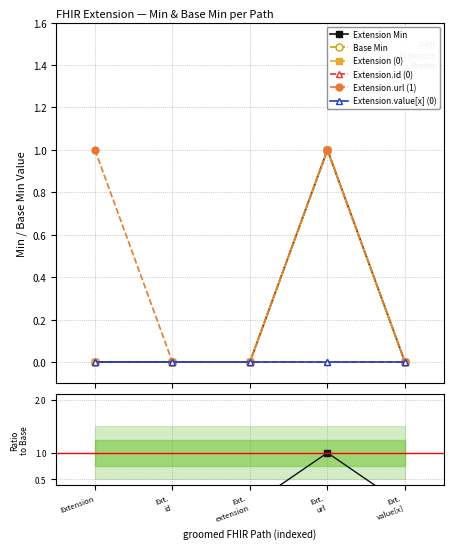

True or false: Extension and Extension.url intersect in this chart.

False